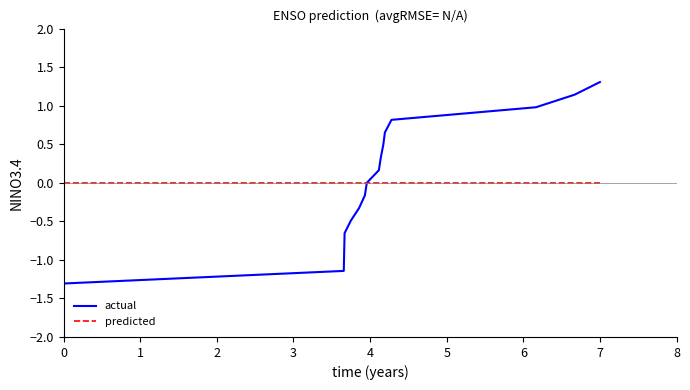

What is the smallest value displayed?

-1.3